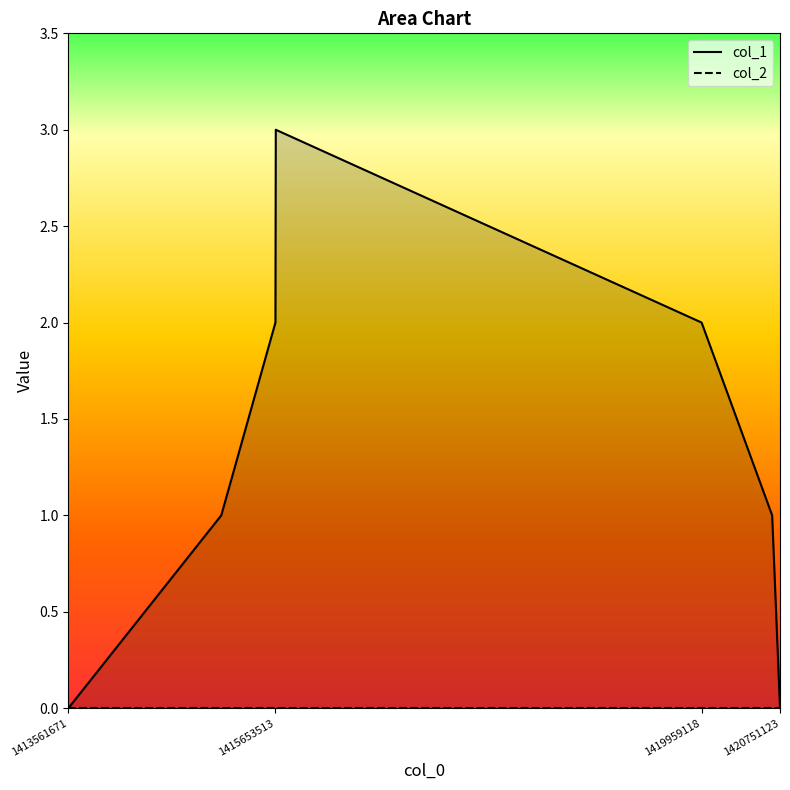

Reading left to right, transcribe all the data shown in this chart.

col_1_line: 0	1	2	3	2	1	0
col_2_line: 0	0	0	0	0	0	0